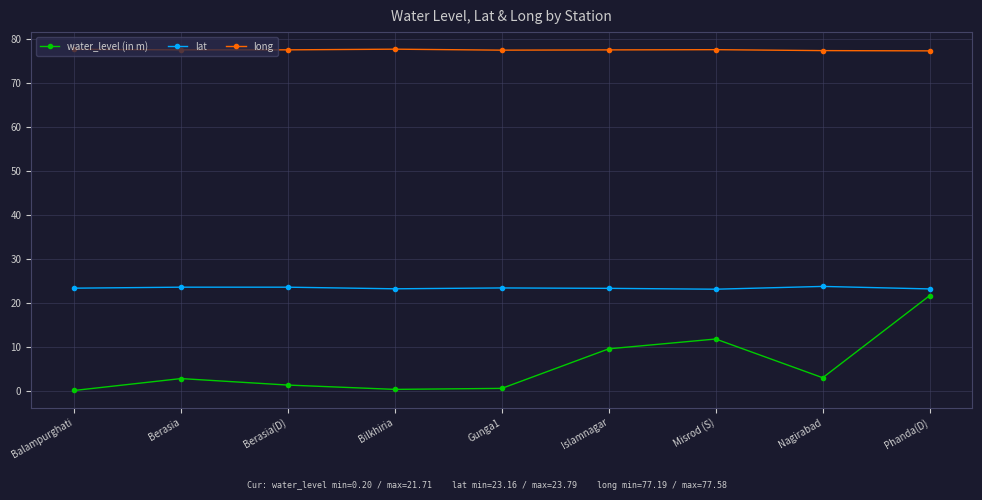

At which category is the sum across all series the highest?

Phanda(D)